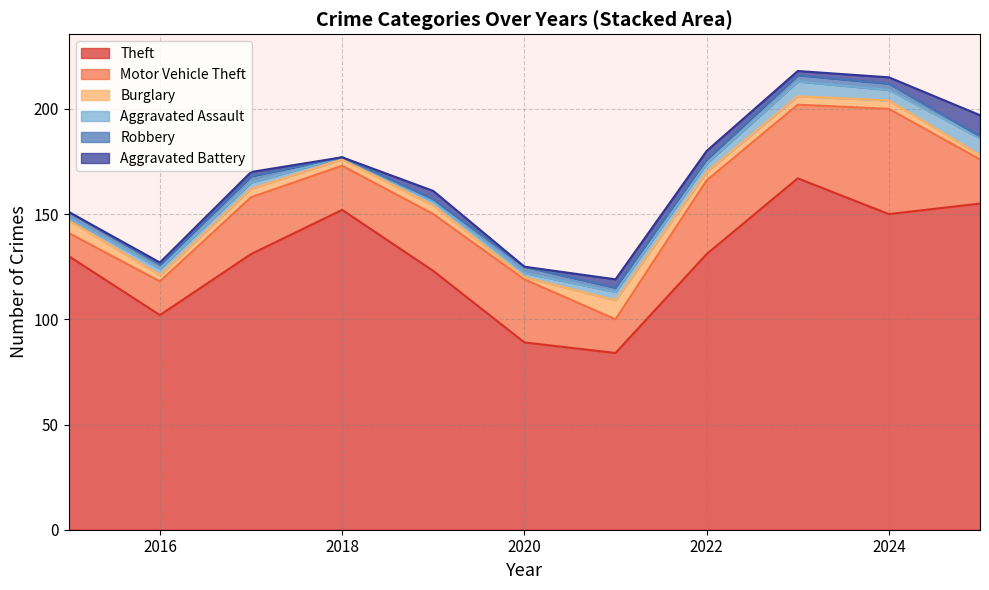

At how many categories does at least one series exceed 119?

8